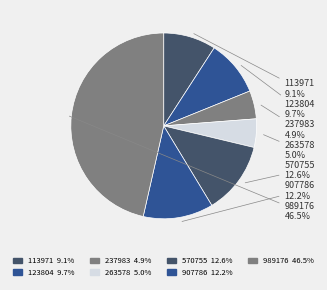

Which category has the biggest portion of the pie?

989176